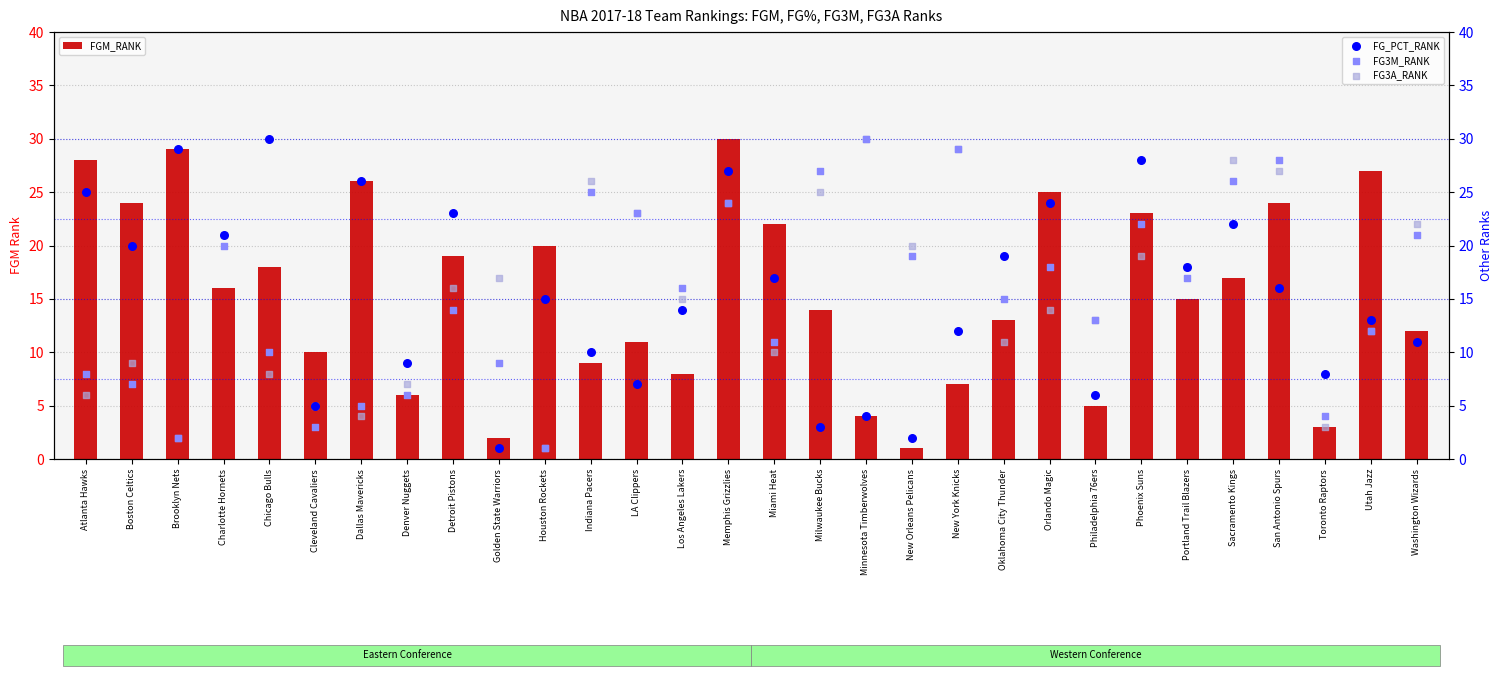

What is the total value across all series at New Orleans Pelicans?

42